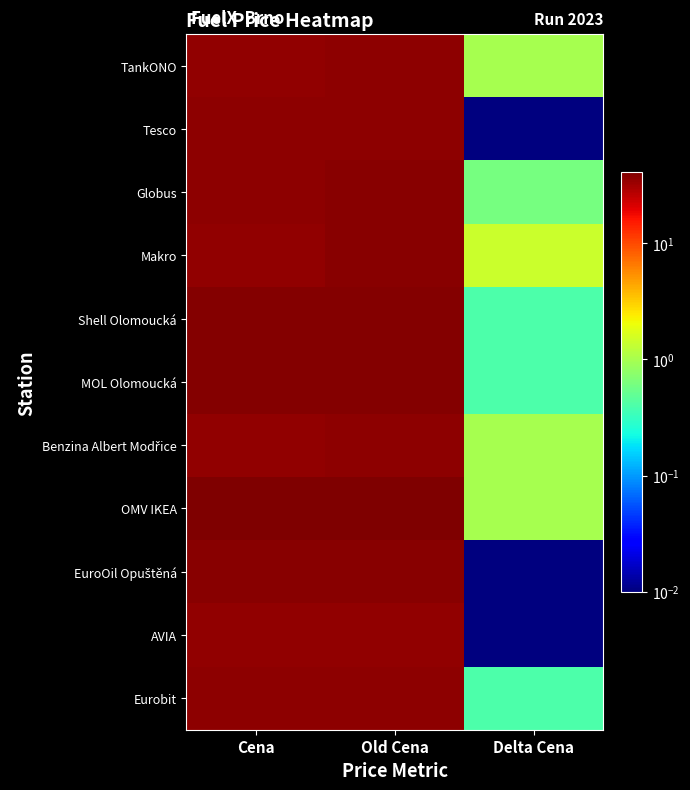

Which has a higher value, Delta Cena or Old Cena?

Old Cena